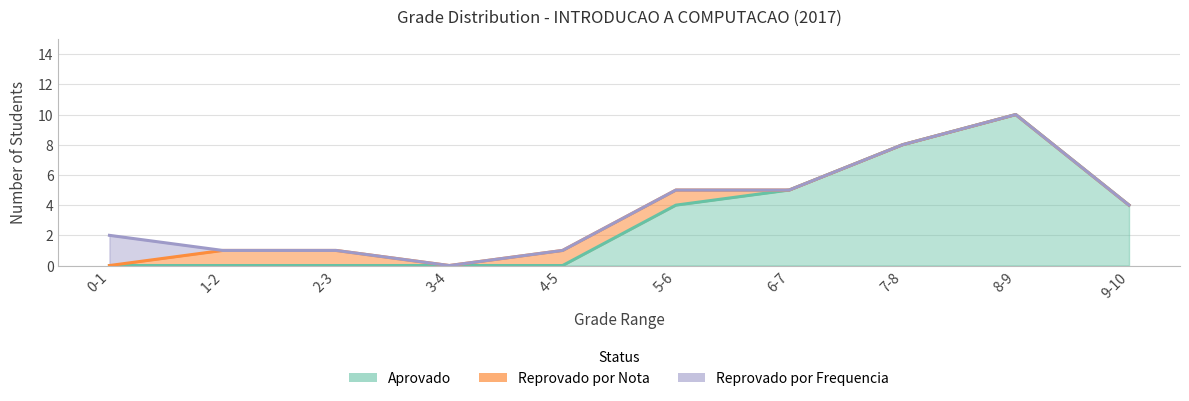

What is the difference between the highest and lowest values at 1-2?

1